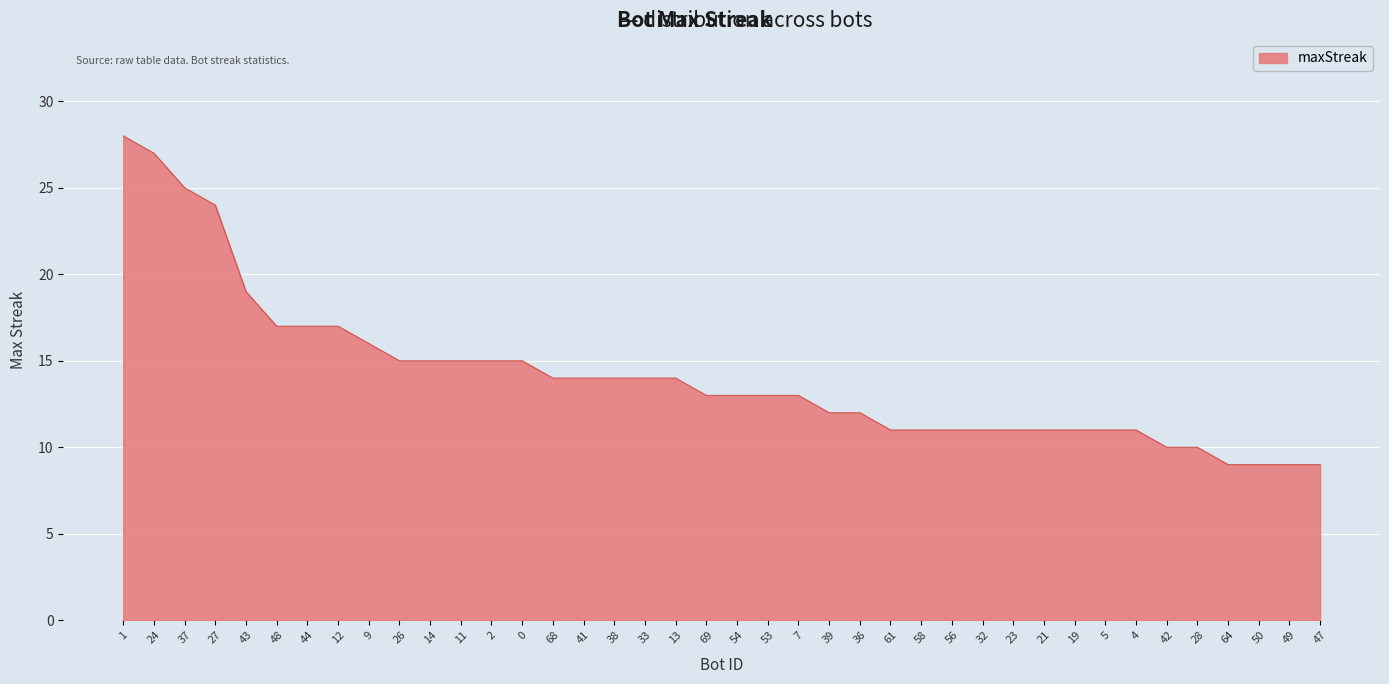

How many lines are shown in the chart?

1